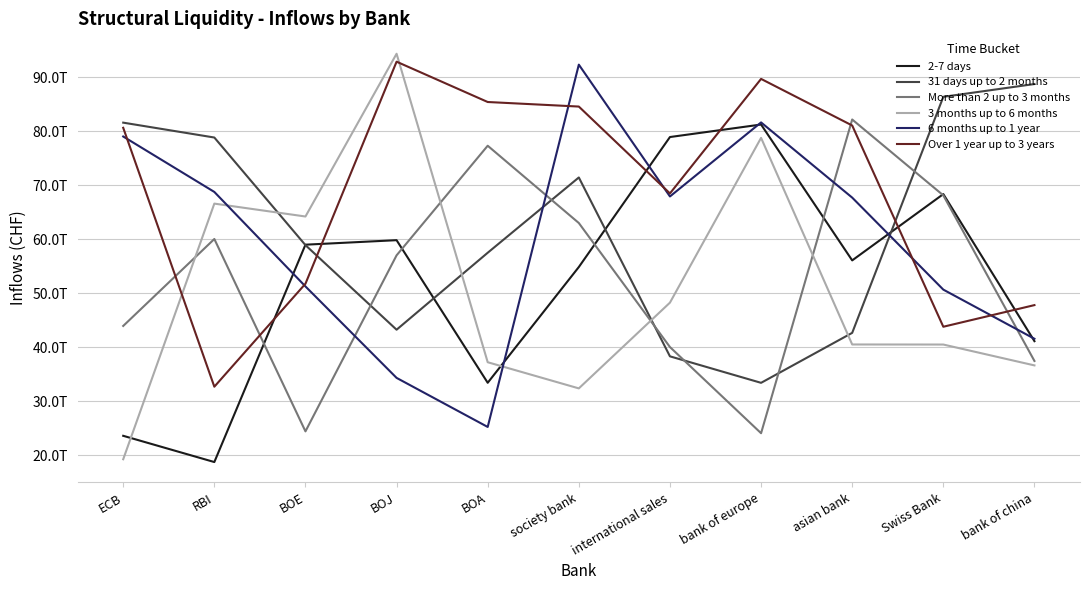

What value does the 3 months up to 6 months series have at BOE, to the nearest 10?

64241399000000